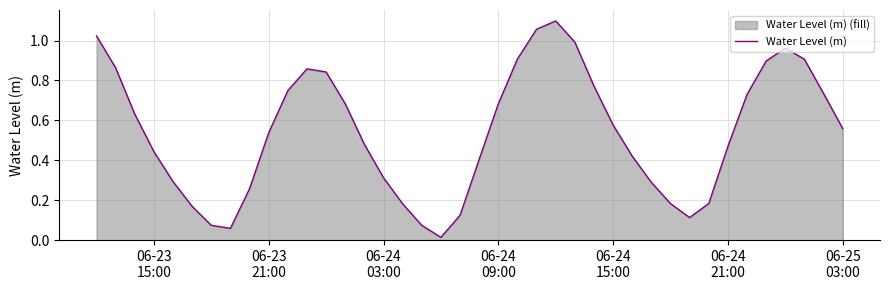

What is the greatest value displayed?

1.1